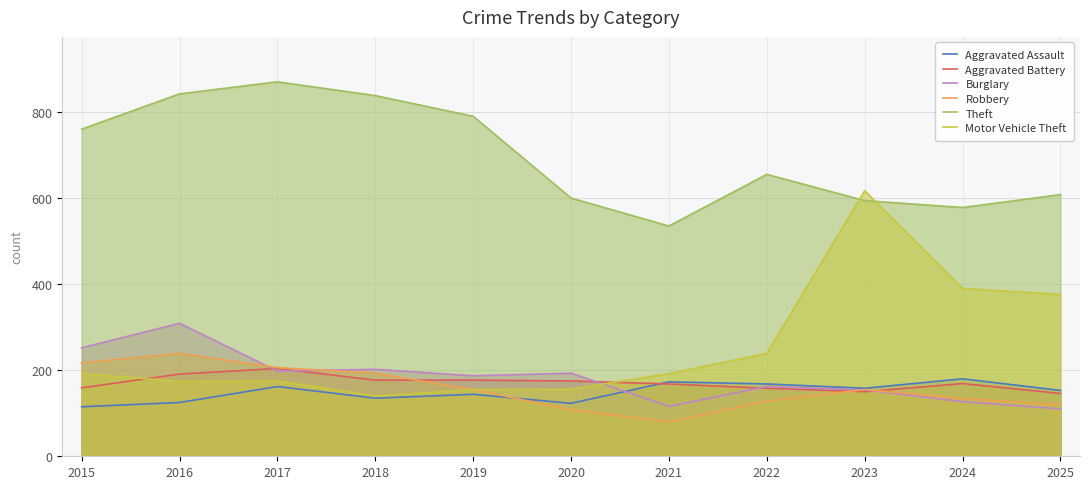

At how many categories does at least one series exceed 608?

7